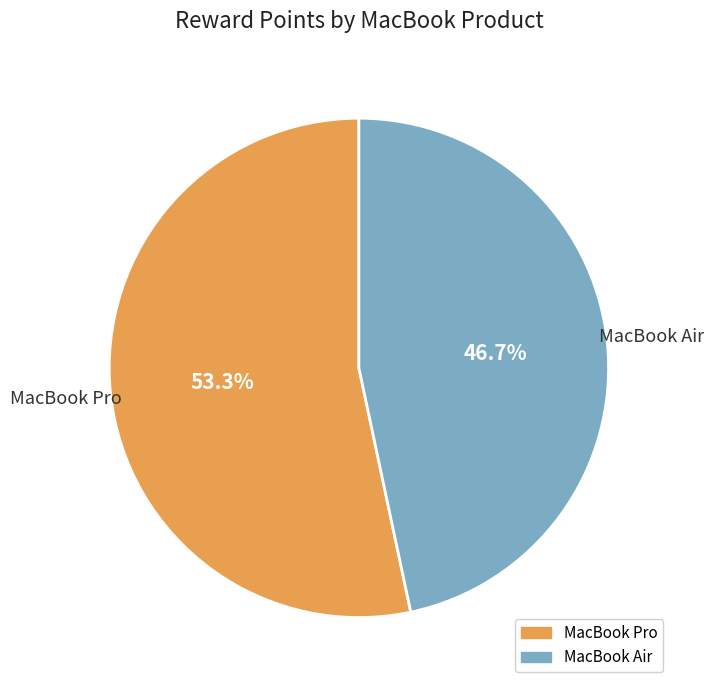

Which category has the biggest portion of the pie?

MacBook Pro